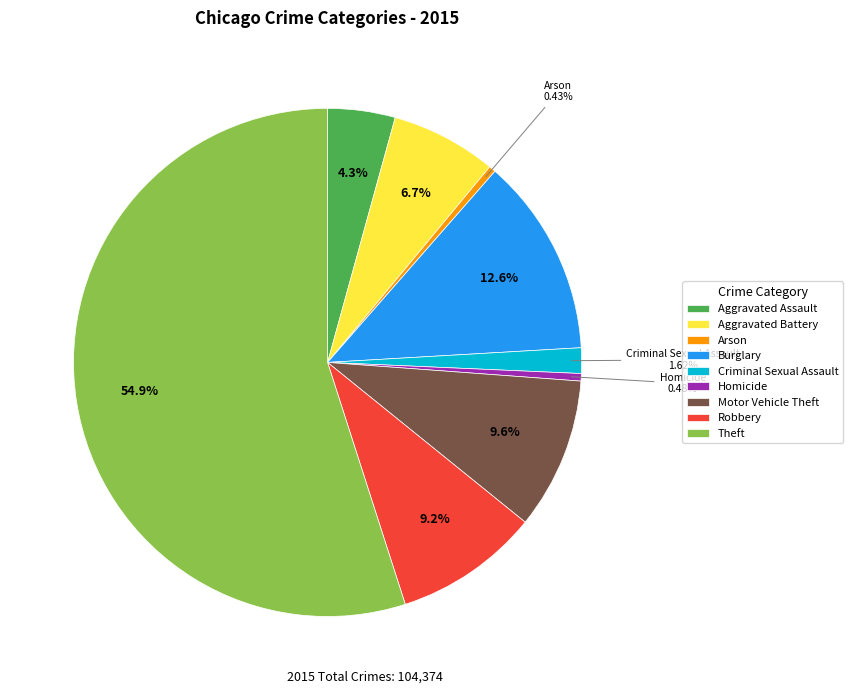

To the nearest percent, what is the difference between the Arson and Robbery slice percentages?

9%